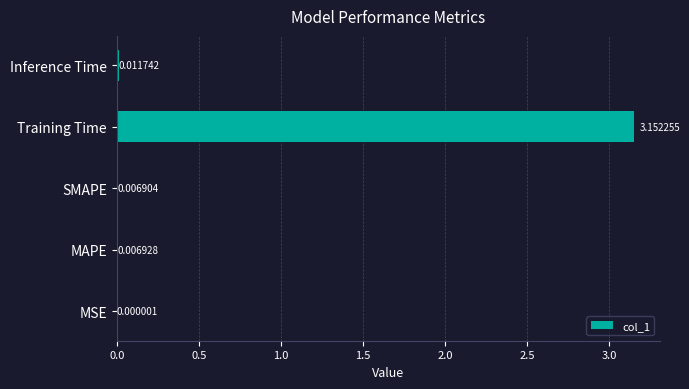

Which category has the highest value across all series?

Training Time